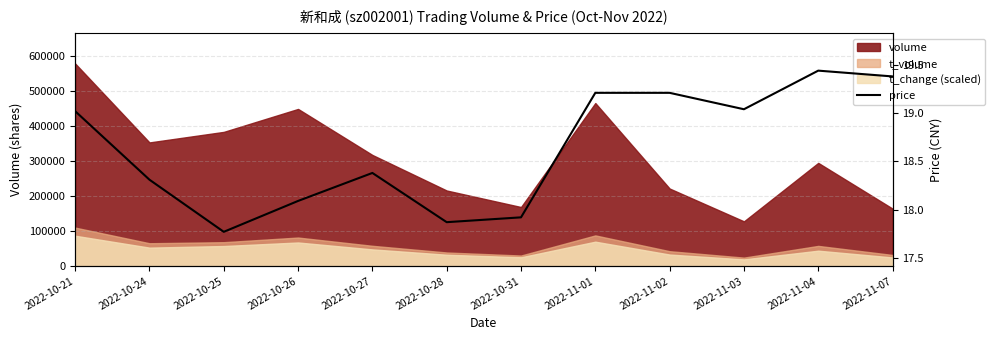

The value at 2022-11-02 is 19.2. True or false?

True